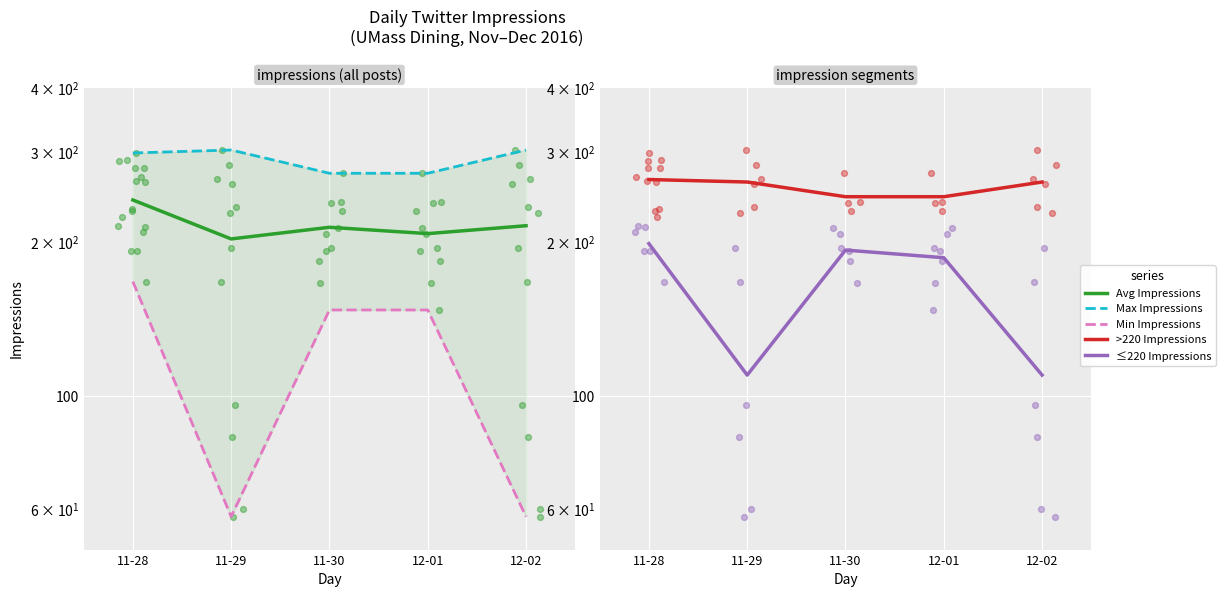

Which series contains the lowest Y value?

Min Impressions